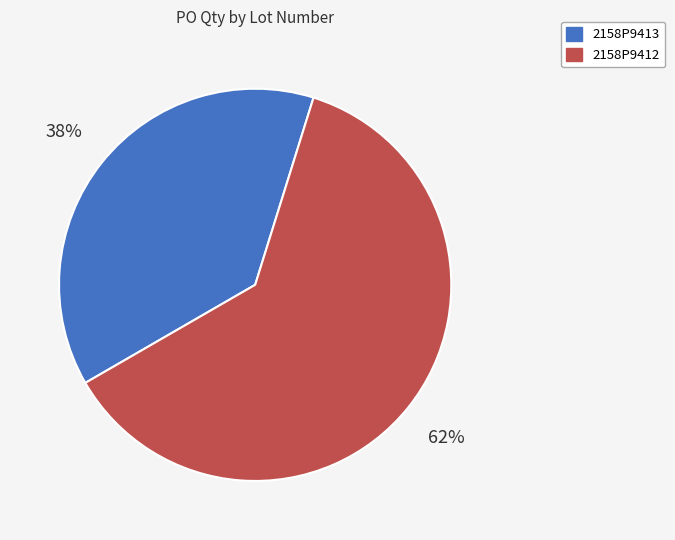

To the nearest percent, what percentage of the pie is 2158P9412?

62%